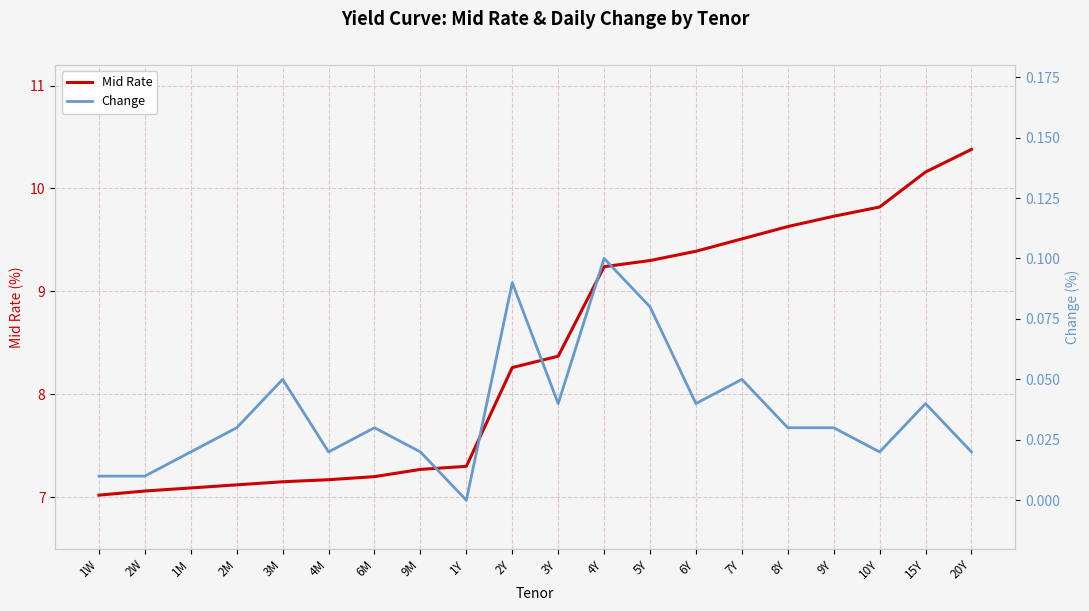

True or false: Change and Mid Rate cross at least once.

False